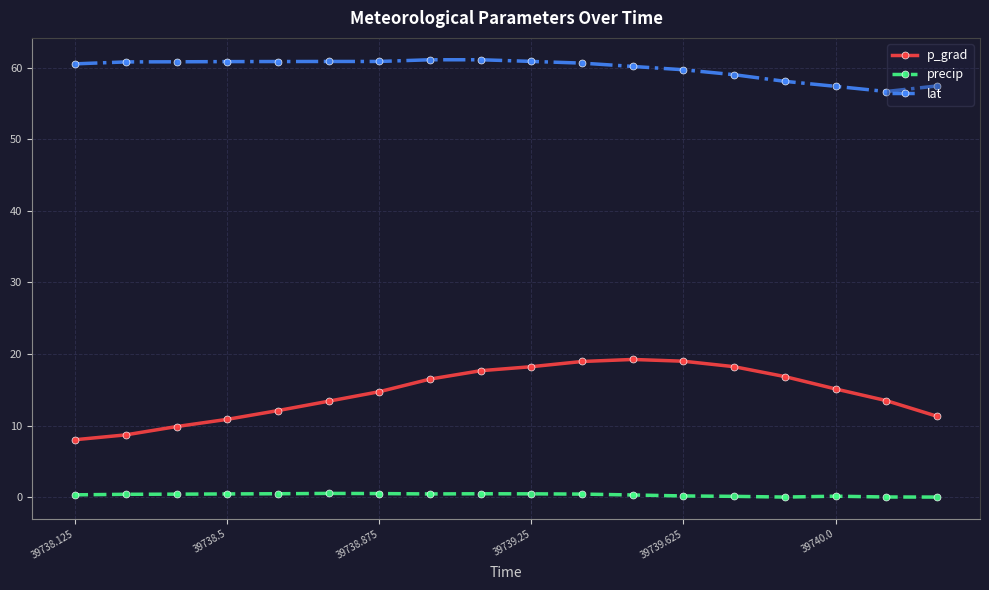

List the series in order of their peak value, highest first.

lat, p_grad, precip